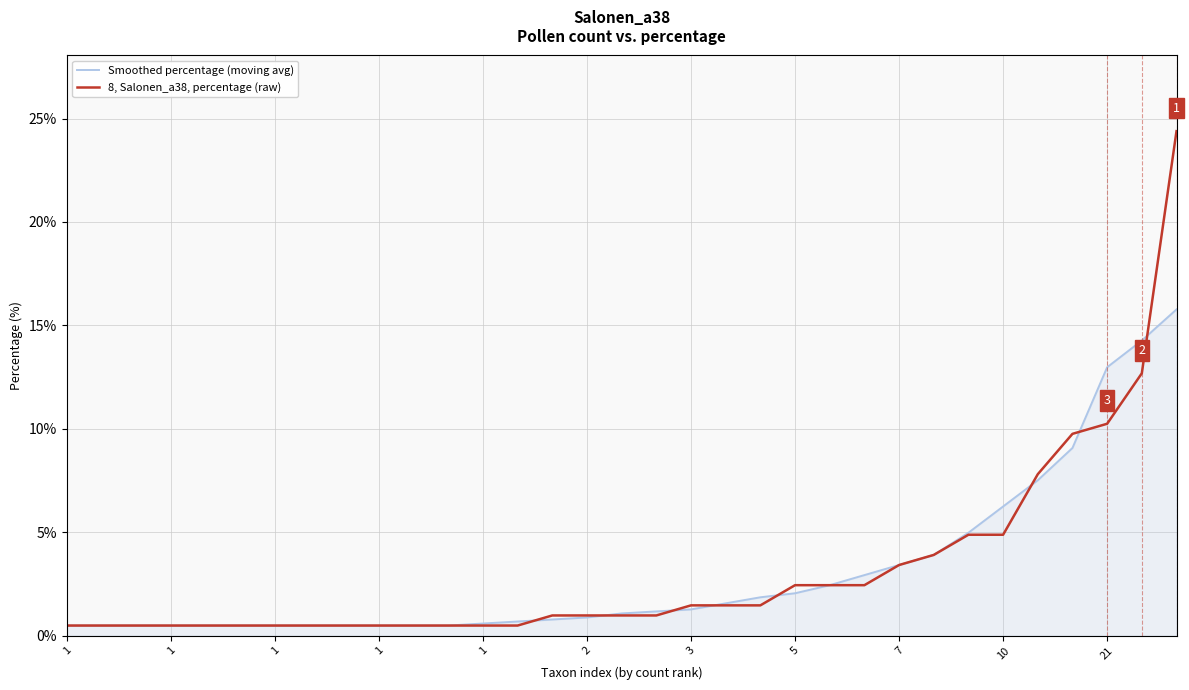

True or false: 8, Salonen_a38, percentage (raw) and Smoothed percentage (moving avg) intersect in this chart.

True